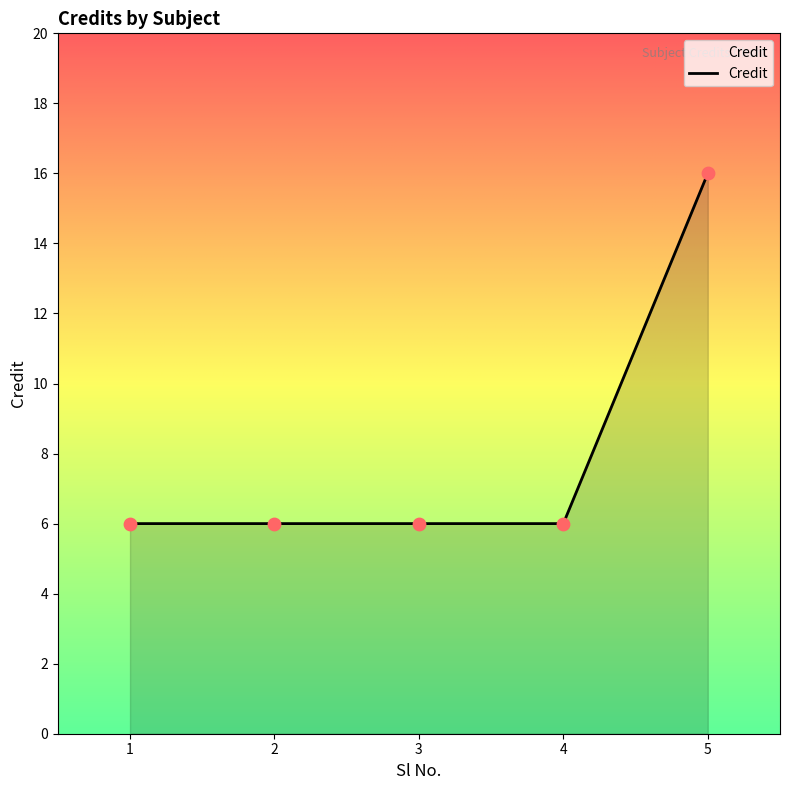

What is the change in value from 4 to 5?

+10